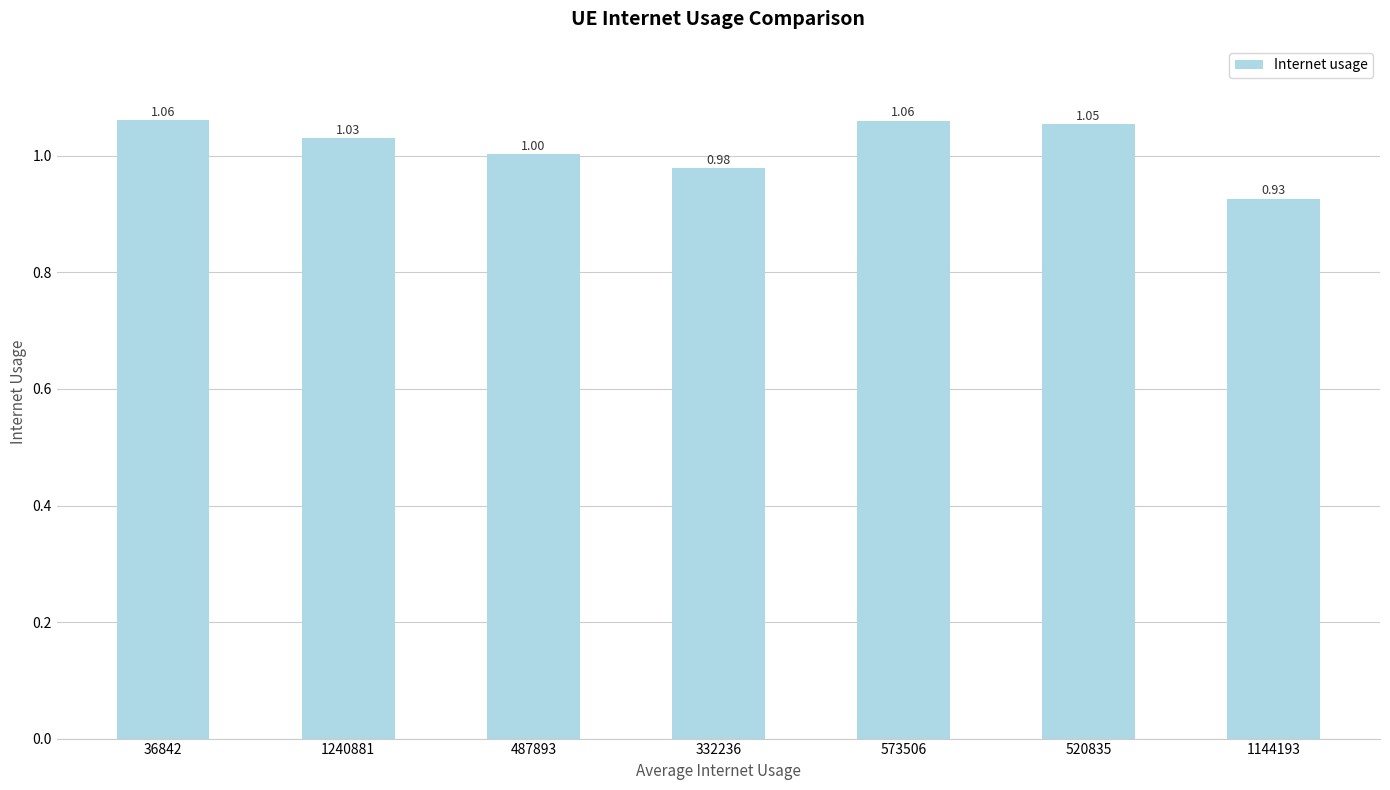

How many values exceed 1?

5